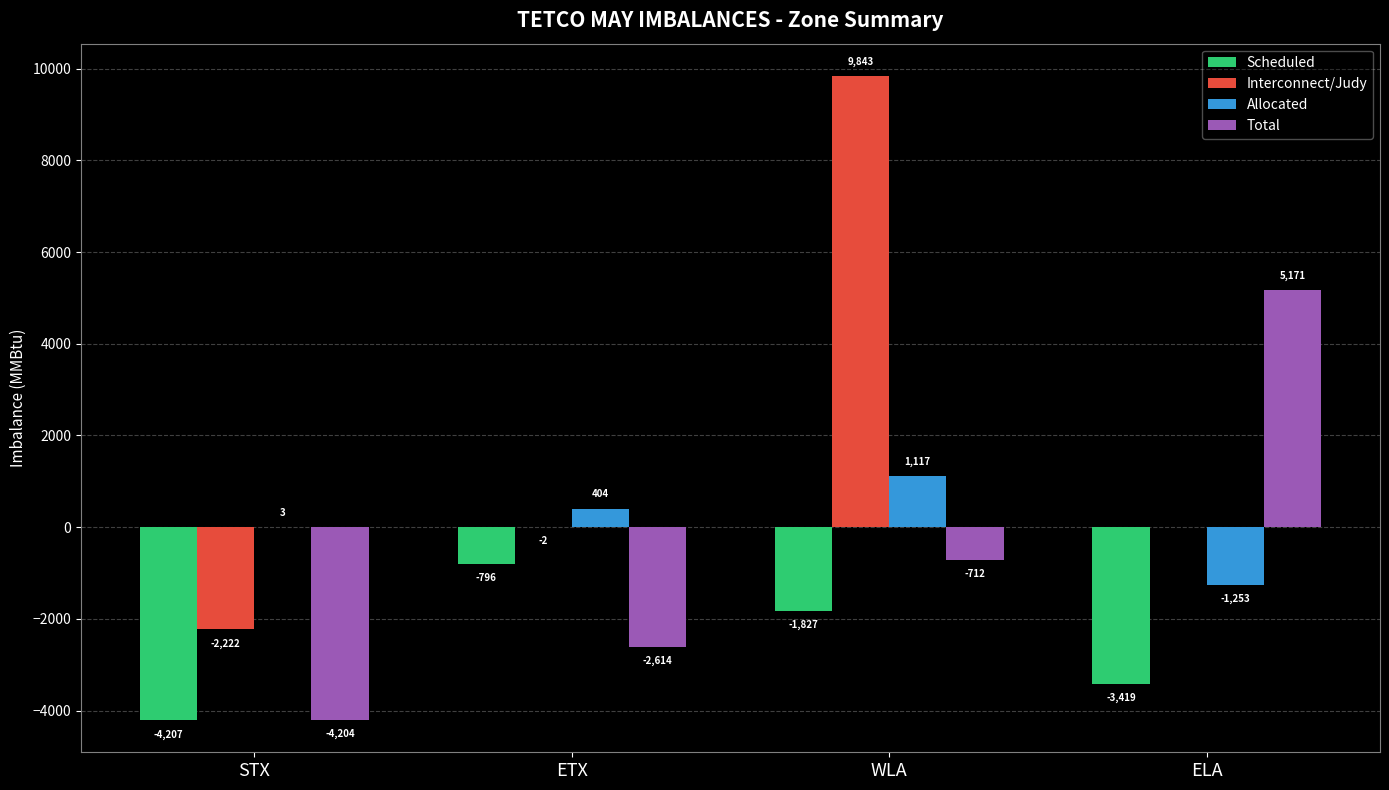

Which series changed the most between WLA and ELA?

Interconnect/Judy